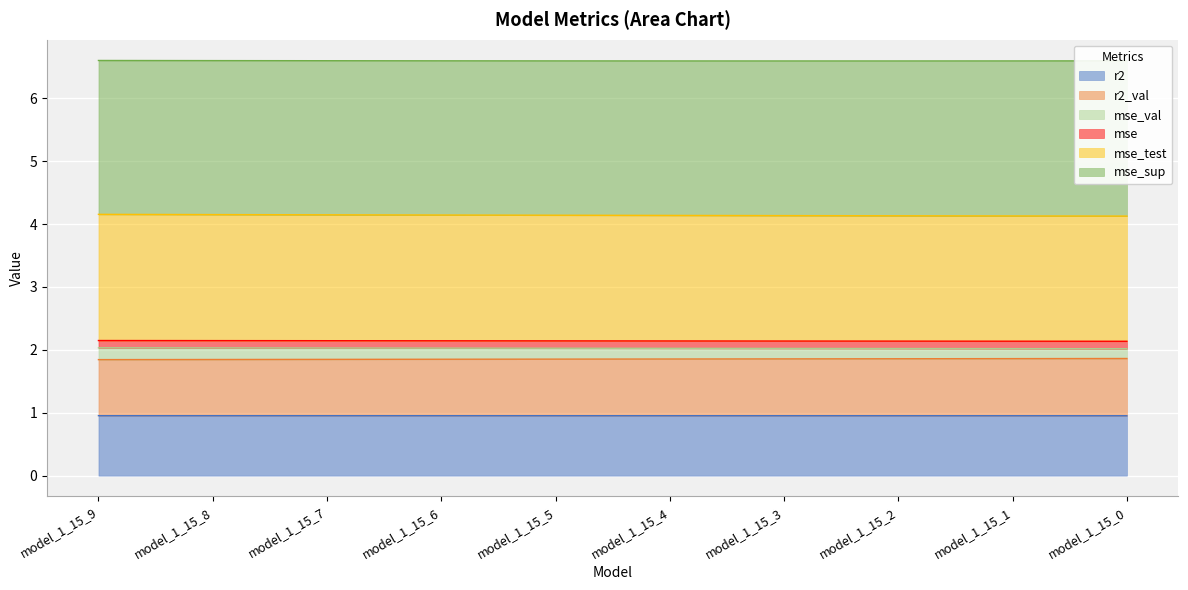

True or false: r2 has a value of 1.0 at model_1_15_6.

True